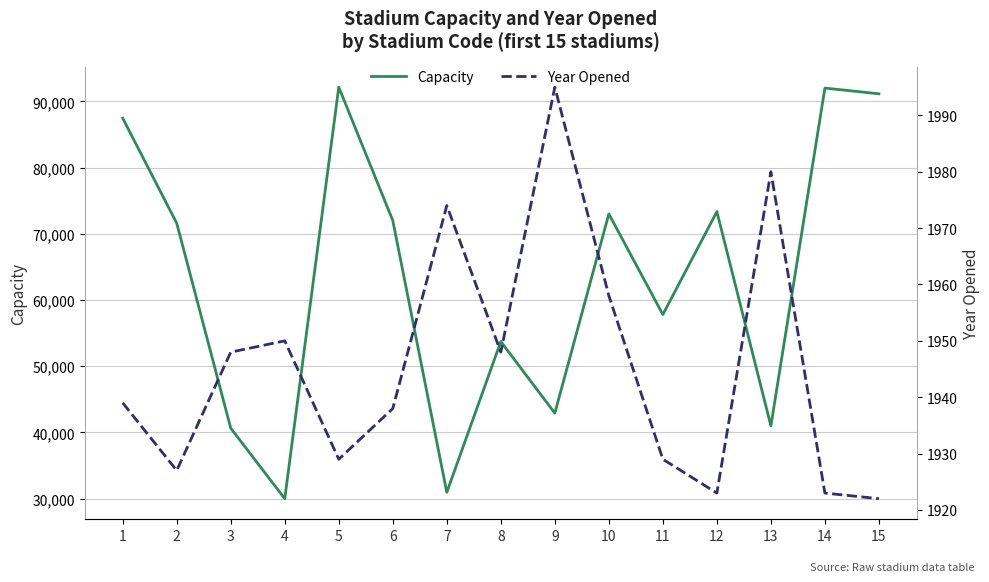

Reading right to left, list all the values displayed in this chart.

Capacity: 91136	92000	41000	73347	57803	73000	42915	53727	30964	72000	92138	30000	40646	71594	87451
Year Opened: 1922	1923	1980	1923	1929	1958	1995	1948	1974	1938	1929	1950	1948	1927	1939